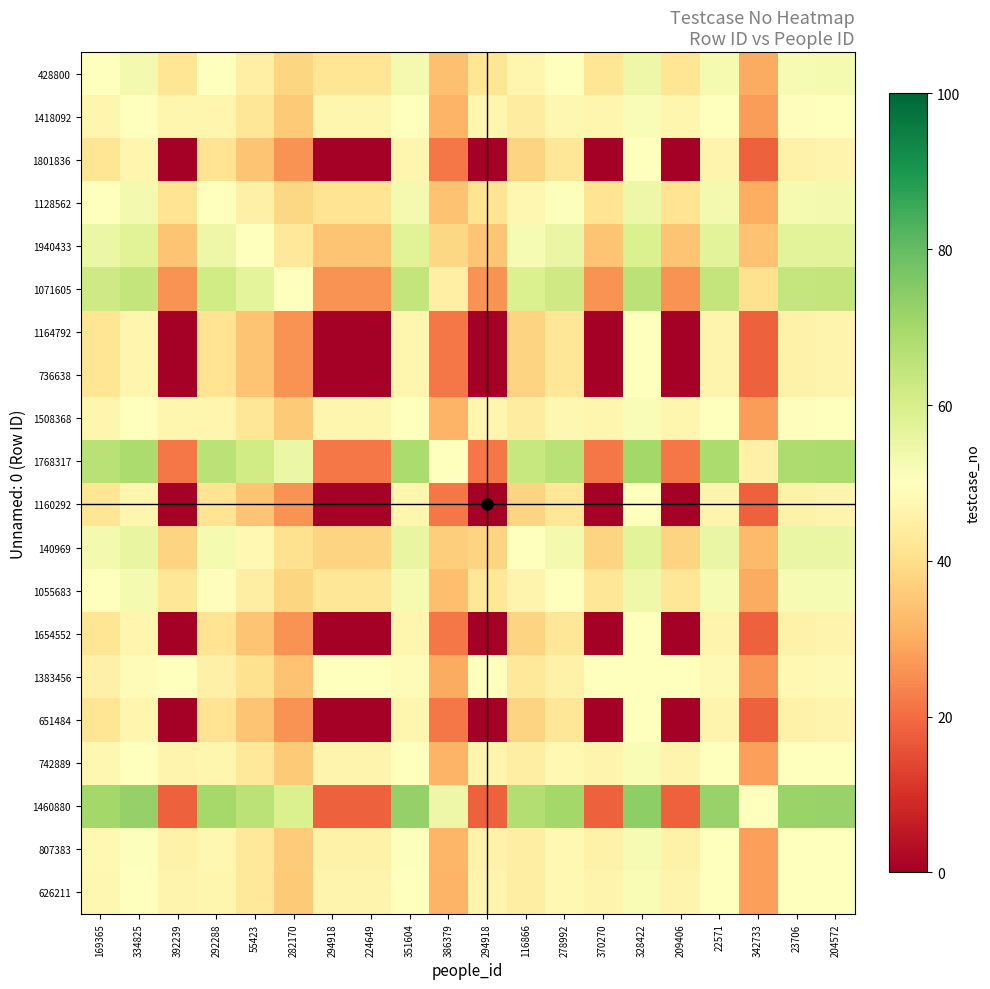

Reading left to right, extract all data points from this chart.

428800: 169365=50.0	334825=52.8	392239=42.0	292288=49.7	55423=45.1	282170=38.2	294918=42.0	224649=42.0	351604=52.8	386379=33.9	294918=42.0	116866=47.2	278992=50.3	370270=42.0	328422=54.3	209406=42.0	22571=52.5	342733=30.0	23706=52.3	204572=52.5
1418092: 169365=47.2	334825=50.0	392239=47.0	292288=46.9	55423=42.3	282170=35.6	294918=47.0	224649=47.0	351604=50.0	386379=31.4	294918=47.0	116866=44.4	278992=47.5	370270=47.0	328422=51.5	209406=47.0	22571=49.7	342733=27.7	23706=49.5	204572=49.7
1801836: 169365=42.0	334825=47.0	392239=0.0	292288=41.5	55423=34.5	282170=26.0	294918=0.0	224649=0.0	351604=47.0	386379=21.5	294918=0.0	116866=37.5	278992=42.5	370270=0.0	328422=50.0	209406=0.0	22571=46.5	342733=18.0	23706=46.0	204572=46.5
1128562: 169365=50.3	334825=53.1	392239=41.5	292288=50.0	55423=45.4	282170=38.5	294918=41.5	224649=41.5	351604=53.1	386379=34.1	294918=41.5	116866=47.5	278992=50.6	370270=41.5	328422=54.6	209406=41.5	22571=52.8	342733=30.3	23706=52.6	204572=52.8
1940433: 169365=54.9	334825=57.7	392239=34.5	292288=54.6	55423=50.0	282170=43.0	294918=34.5	224649=34.5	351604=57.7	386379=38.4	294918=34.5	116866=52.1	278992=55.2	370270=34.5	328422=59.2	209406=34.5	22571=57.4	342733=34.3	23706=57.1	204572=57.4
1071605: 169365=61.8	334825=64.4	392239=26.0	292288=61.5	55423=57.0	282170=50.0	294918=26.0	224649=26.0	351604=64.4	386379=45.3	294918=26.0	116866=59.1	278992=62.0	370270=26.0	328422=65.8	209406=26.0	22571=64.1	342733=40.9	23706=63.9	204572=64.1
1164792: 169365=42.0	334825=47.0	392239=0.0	292288=41.5	55423=34.5	282170=26.0	294918=0.0	224649=0.0	351604=47.0	386379=21.5	294918=0.0	116866=37.5	278992=42.5	370270=0.0	328422=50.0	209406=0.0	22571=46.5	342733=18.0	23706=46.0	204572=46.5
736638: 169365=42.0	334825=47.0	392239=0.0	292288=41.5	55423=34.5	282170=26.0	294918=0.0	224649=0.0	351604=47.0	386379=21.5	294918=0.0	116866=37.5	278992=42.5	370270=0.0	328422=50.0	209406=0.0	22571=46.5	342733=18.0	23706=46.0	204572=46.5
1508368: 169365=47.2	334825=50.0	392239=47.0	292288=46.9	55423=42.3	282170=35.6	294918=47.0	224649=47.0	351604=50.0	386379=31.4	294918=47.0	116866=44.4	278992=47.5	370270=47.0	328422=51.5	209406=47.0	22571=49.7	342733=27.7	23706=49.5	204572=49.7
1768317: 169365=66.1	334825=68.6	392239=21.5	292288=65.9	55423=61.6	282170=54.7	294918=21.5	224649=21.5	351604=68.6	386379=50.0	294918=21.5	116866=63.6	278992=66.4	370270=21.5	328422=69.9	209406=21.5	22571=68.4	342733=45.6	23706=68.1	204572=68.4
1160292: 169365=42.0	334825=47.0	392239=0.0	292288=41.5	55423=34.5	282170=26.0	294918=0.0	224649=0.0	351604=47.0	386379=21.5	294918=0.0	116866=37.5	278992=42.5	370270=0.0	328422=50.0	209406=0.0	22571=46.5	342733=18.0	23706=46.0	204572=46.5
140969: 169365=52.8	334825=55.6	392239=37.5	292288=52.5	55423=47.9	282170=40.9	294918=37.5	224649=37.5	351604=55.6	386379=36.4	294918=37.5	116866=50.0	278992=53.1	370270=37.5	328422=57.1	209406=37.5	22571=55.4	342733=32.4	23706=55.1	204572=55.4
1055683: 169365=49.7	334825=52.5	392239=42.5	292288=49.4	55423=44.8	282170=38.0	294918=42.5	224649=42.5	351604=52.5	386379=33.6	294918=42.5	116866=46.9	278992=50.0	370270=42.5	328422=54.1	209406=42.5	22571=52.2	342733=29.8	23706=52.0	204572=52.2
1654552: 169365=42.0	334825=47.0	392239=0.0	292288=41.5	55423=34.5	282170=26.0	294918=0.0	224649=0.0	351604=47.0	386379=21.5	294918=0.0	116866=37.5	278992=42.5	370270=0.0	328422=50.0	209406=0.0	22571=46.5	342733=18.0	23706=46.0	204572=46.5
1383456: 169365=45.7	334825=48.5	392239=50.0	292288=45.4	55423=40.8	282170=34.2	294918=50.0	224649=50.0	351604=48.5	386379=30.1	294918=50.0	116866=42.9	278992=45.9	370270=50.0	328422=50.0	209406=50.0	22571=48.2	342733=26.5	23706=47.9	204572=48.2
651484: 169365=42.0	334825=47.0	392239=0.0	292288=41.5	55423=34.5	282170=26.0	294918=0.0	224649=0.0	351604=47.0	386379=21.5	294918=0.0	116866=37.5	278992=42.5	370270=0.0	328422=50.0	209406=0.0	22571=46.5	342733=18.0	23706=46.0	204572=46.5
742889: 169365=47.5	334825=50.3	392239=46.5	292288=47.2	55423=42.6	282170=35.9	294918=46.5	224649=46.5	351604=50.3	386379=31.6	294918=46.5	116866=44.6	278992=47.8	370270=46.5	328422=51.8	209406=46.5	22571=50.0	342733=27.9	23706=49.7	204572=50.0
1460880: 169365=70.0	334825=72.3	392239=18.0	292288=69.7	55423=65.7	282170=59.1	294918=18.0	224649=18.0	351604=72.3	386379=54.4	294918=18.0	116866=67.6	278992=70.2	370270=18.0	328422=73.5	209406=18.0	22571=72.1	342733=50.0	23706=71.9	204572=72.1
807383: 169365=47.7	334825=50.5	392239=46.0	292288=47.4	55423=42.9	282170=36.1	294918=46.0	224649=46.0	351604=50.5	386379=31.9	294918=46.0	116866=44.9	278992=48.0	370270=46.0	328422=52.1	209406=46.0	22571=50.3	342733=28.1	23706=50.0	204572=50.3
626211: 169365=47.5	334825=50.3	392239=46.5	292288=47.2	55423=42.6	282170=35.9	294918=46.5	224649=46.5	351604=50.3	386379=31.6	294918=46.5	116866=44.6	278992=47.8	370270=46.5	328422=51.8	209406=46.5	22571=50.0	342733=27.9	23706=49.7	204572=50.0